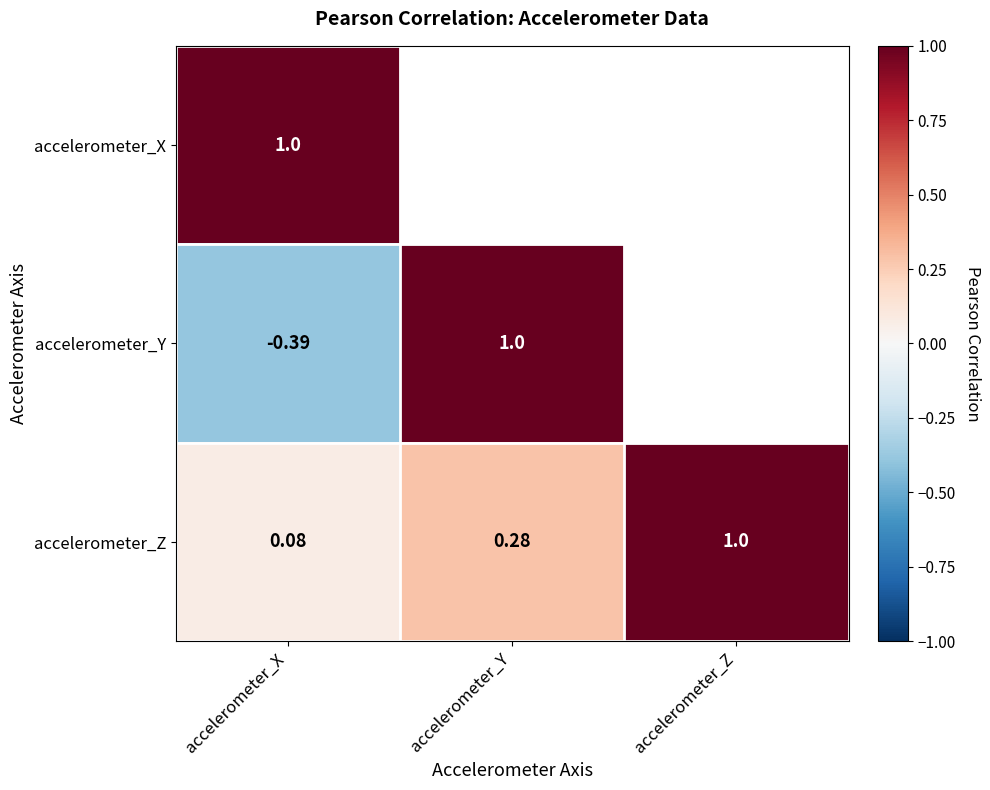

The accelerometer_X series shows 1.0 at accelerometer_X. True or false?

True